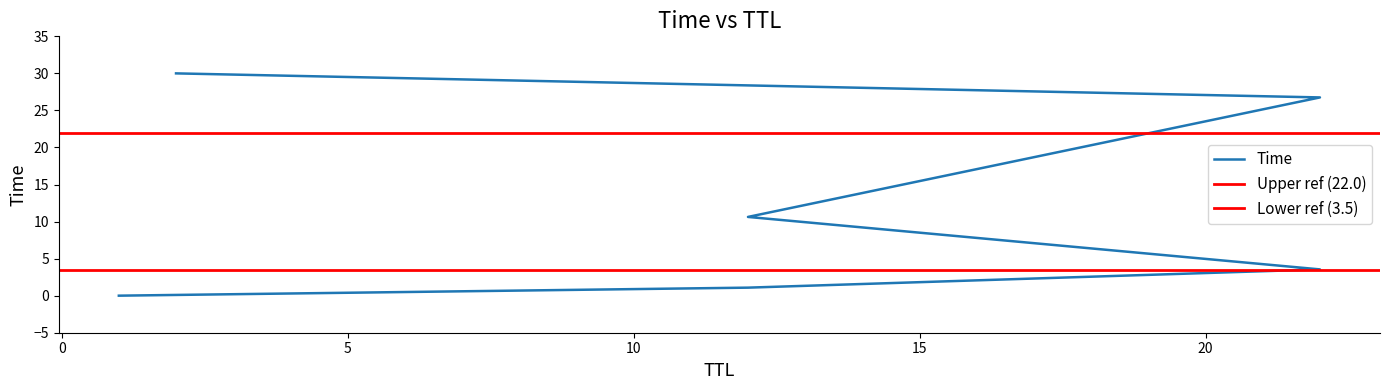

List the labels in order of value, smallest first.

1, 12, 22, 12, 22, 2